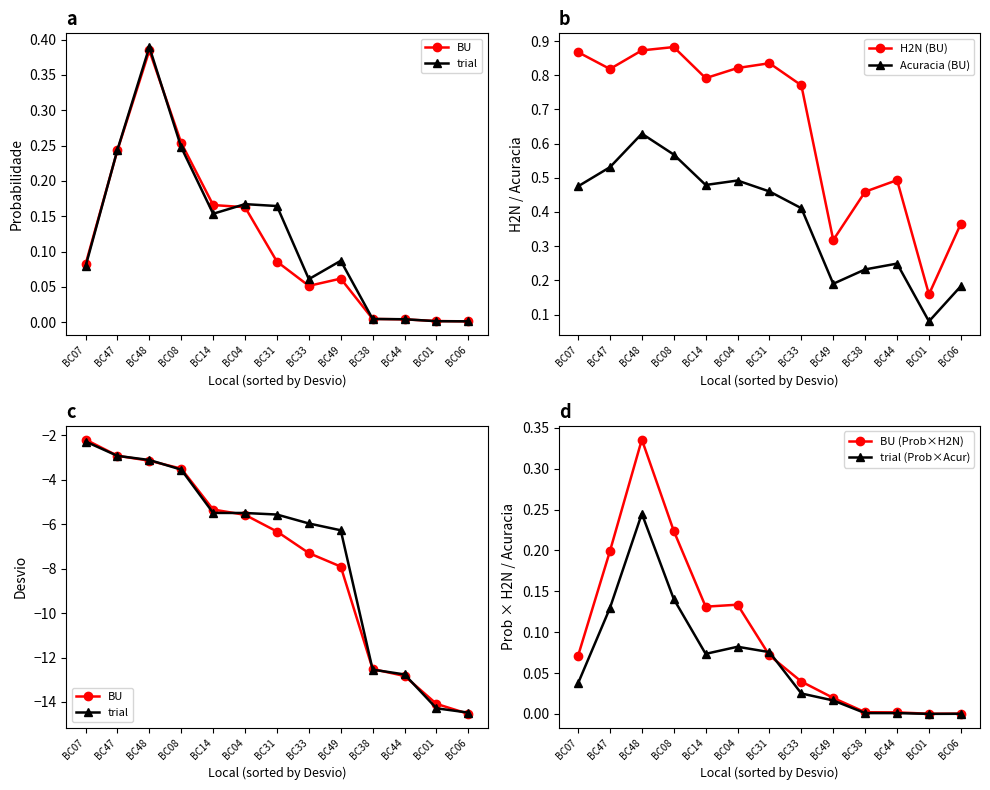

Where does the BU series first go above -6?

BC07